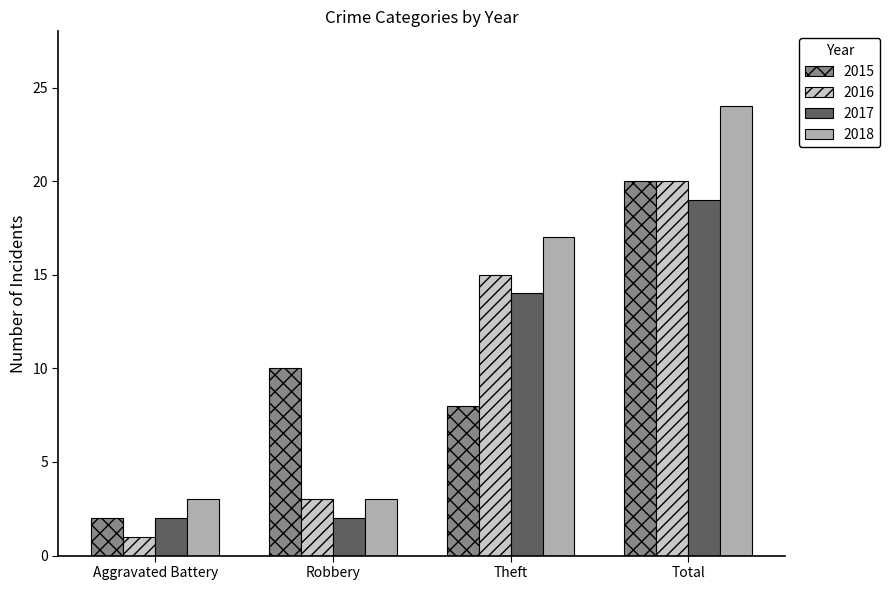

Which series has the widest spread of values?

2018